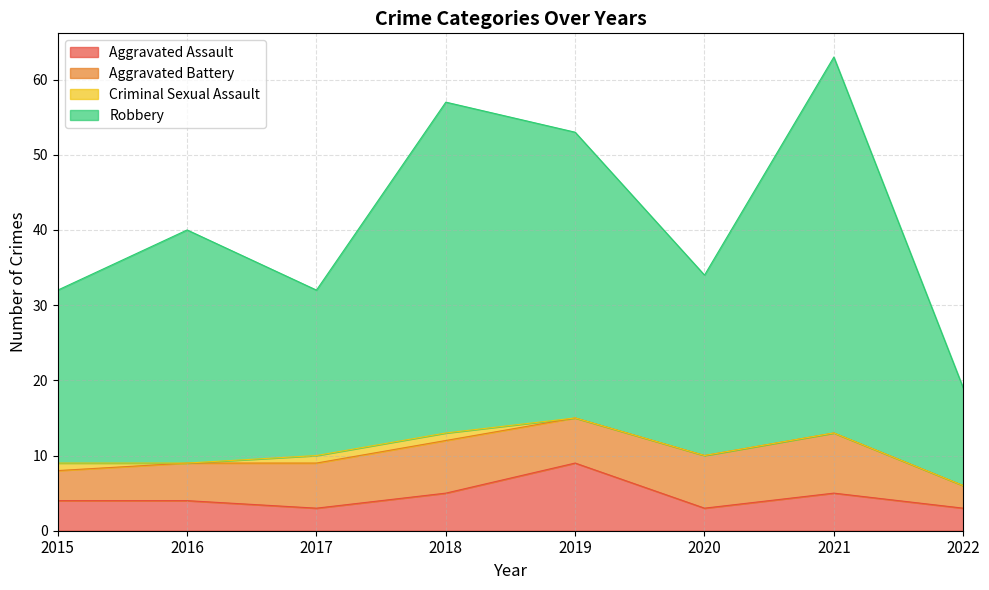

What are all the series names shown in the legend?

Aggravated Assault, Aggravated Battery, Criminal Sexual Assault, Robbery